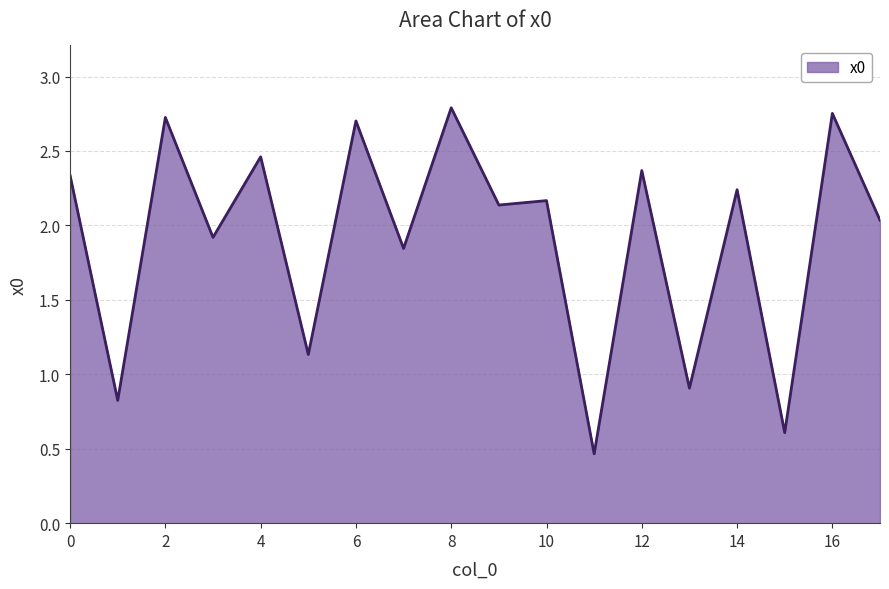

What is the difference between the maximum and second lowest values?

2.2